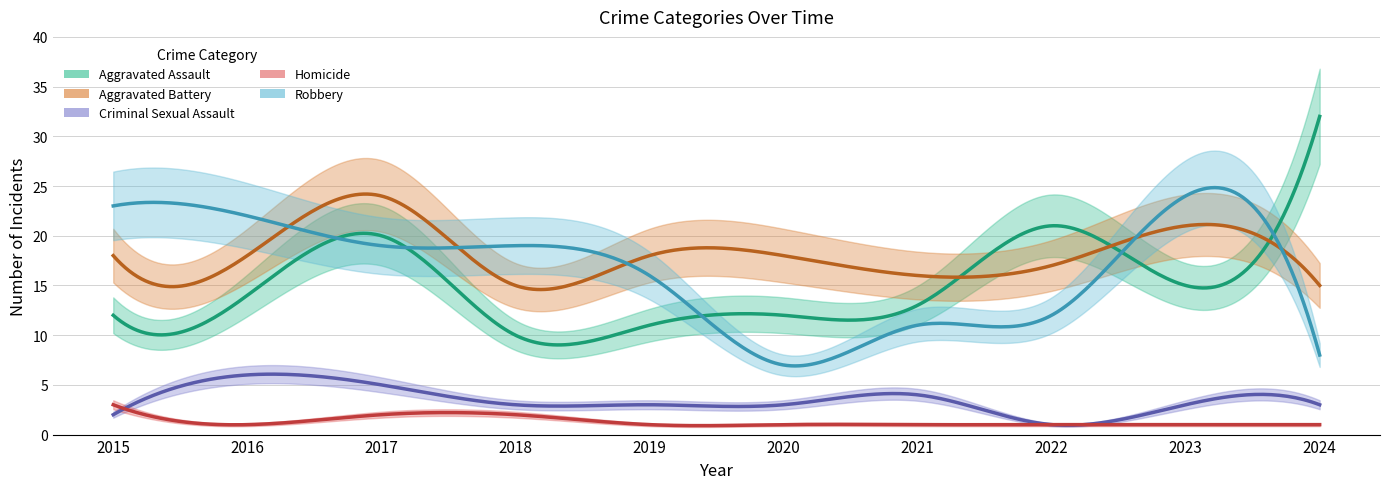

True or false: Aggravated Battery has a value of 18 at 2015.

True